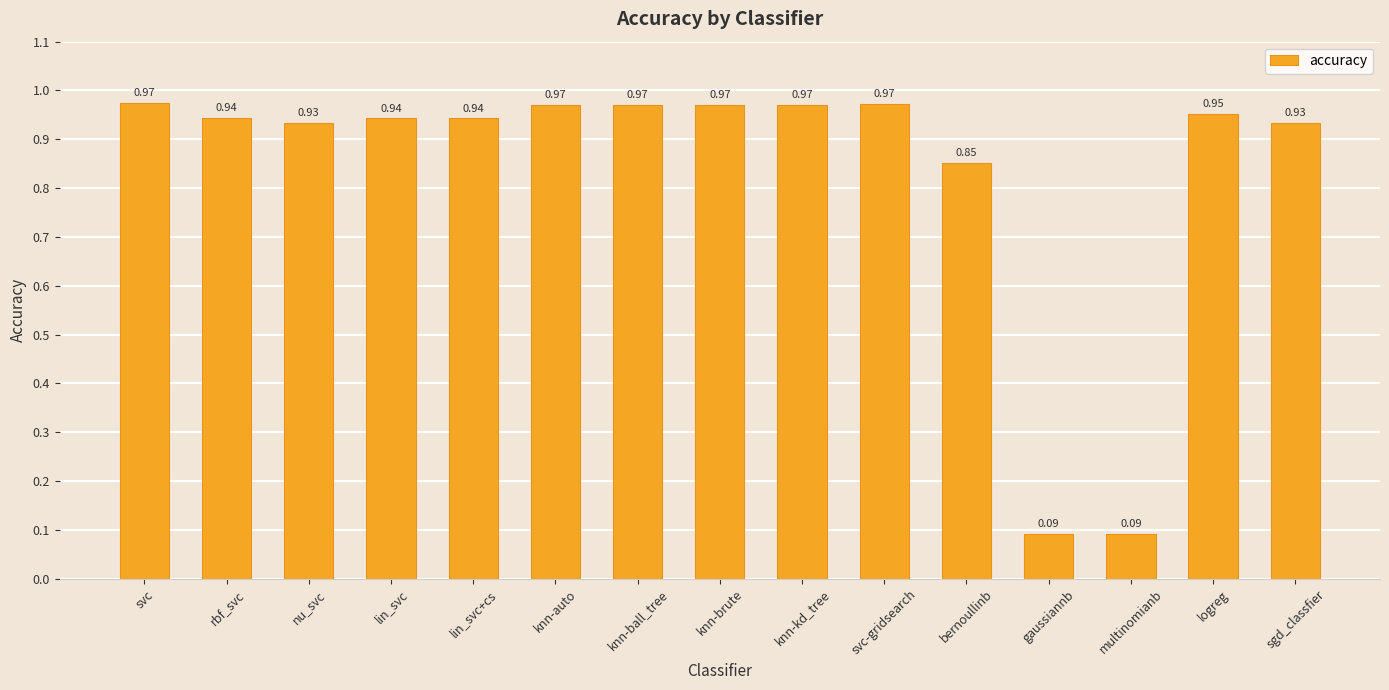

What is the change in value from knn-auto to multinomianb?

-0.9